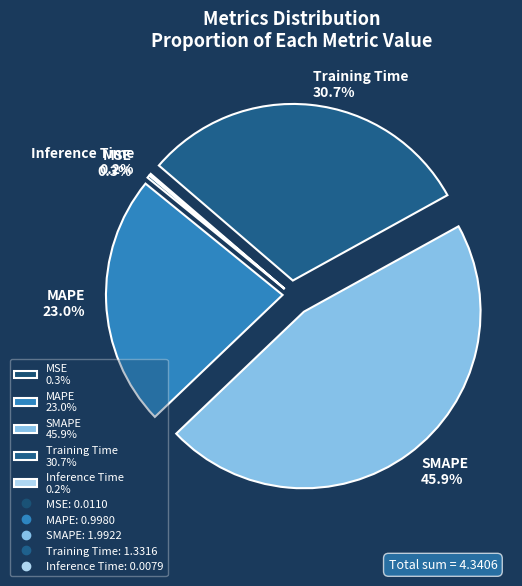

Do MAPE and Training Time together represent more than half of the pie?

Yes